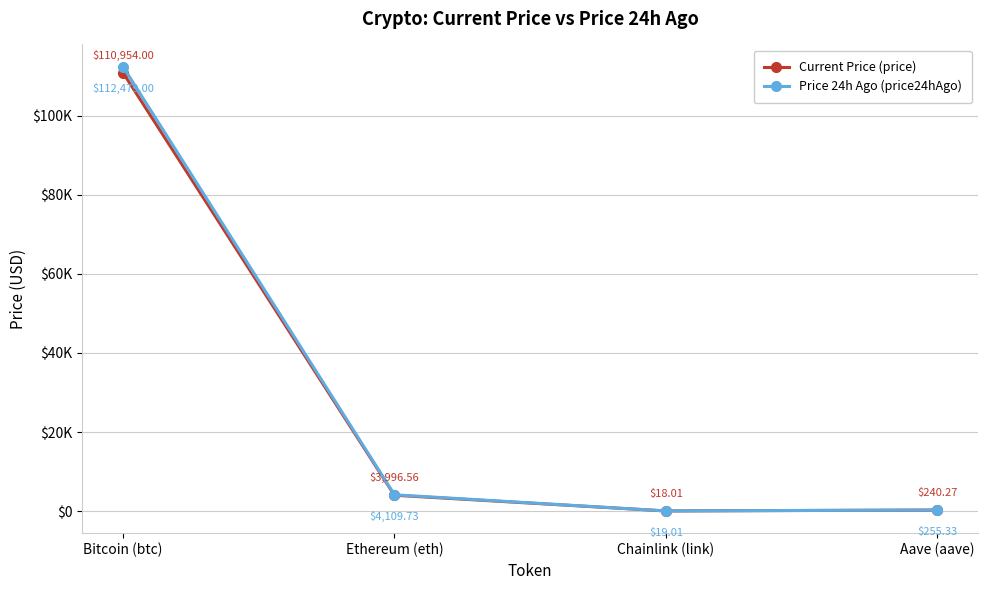

True or false: Current Price (price) has a value of 110954.0 at Bitcoin (btc).

True